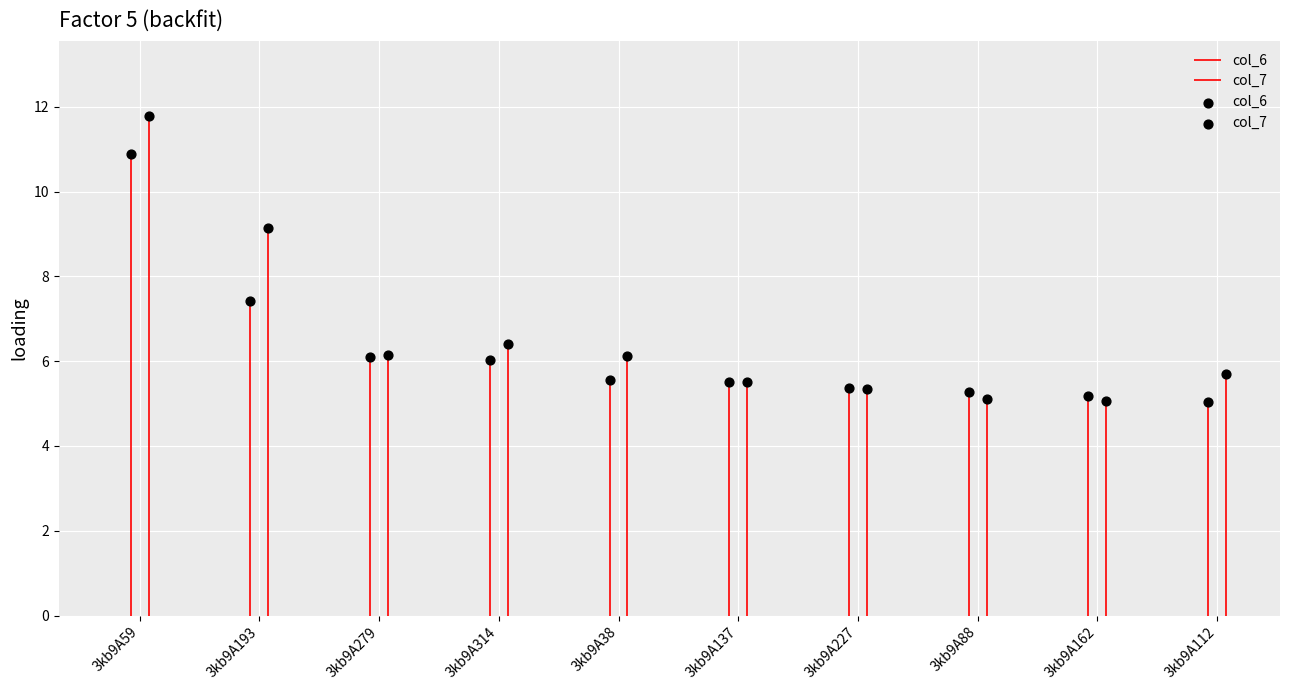

What are all the series names shown in the legend?

col_6, col_7